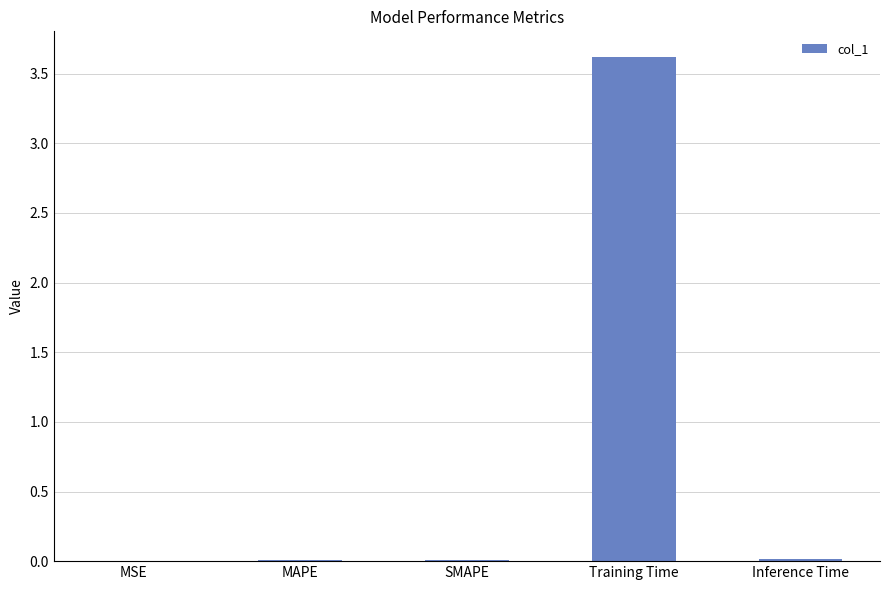

Is it true that the value at SMAPE is 0.0?

True